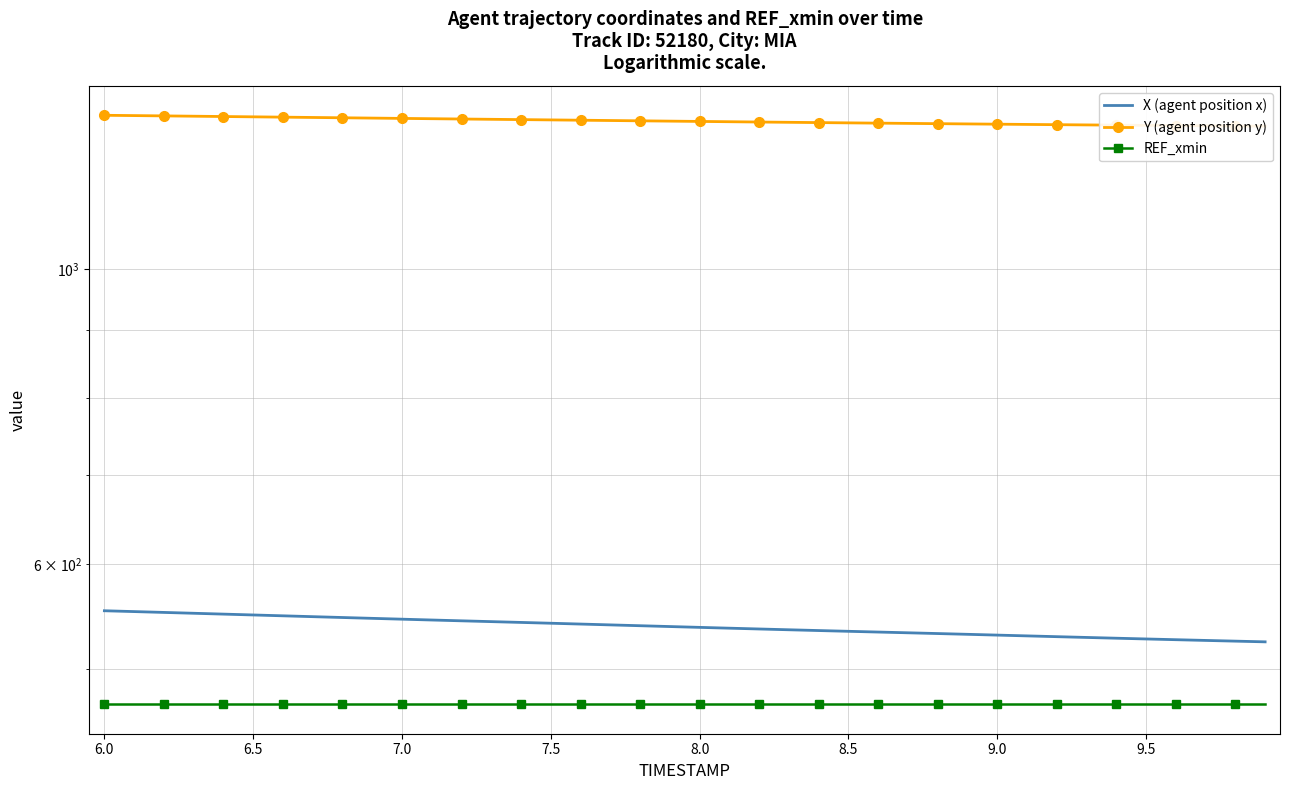

True or false: Y (agent position y) and X (agent position x) cross at least once.

False